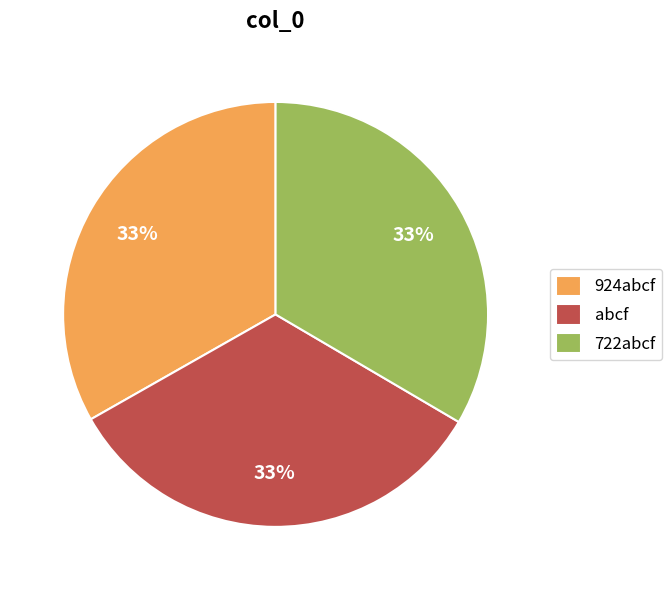

To the nearest percent, what is the average slice percentage?

33%